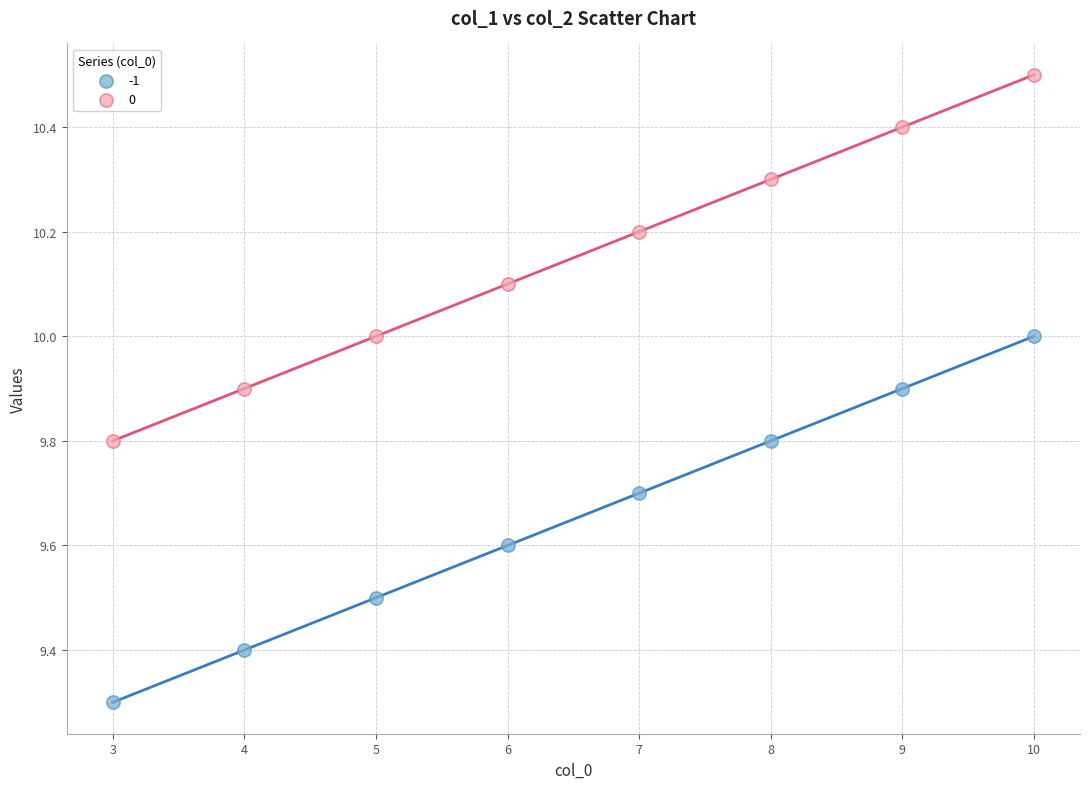

What is the X range (max minus min) for the scatter plot?

7.0